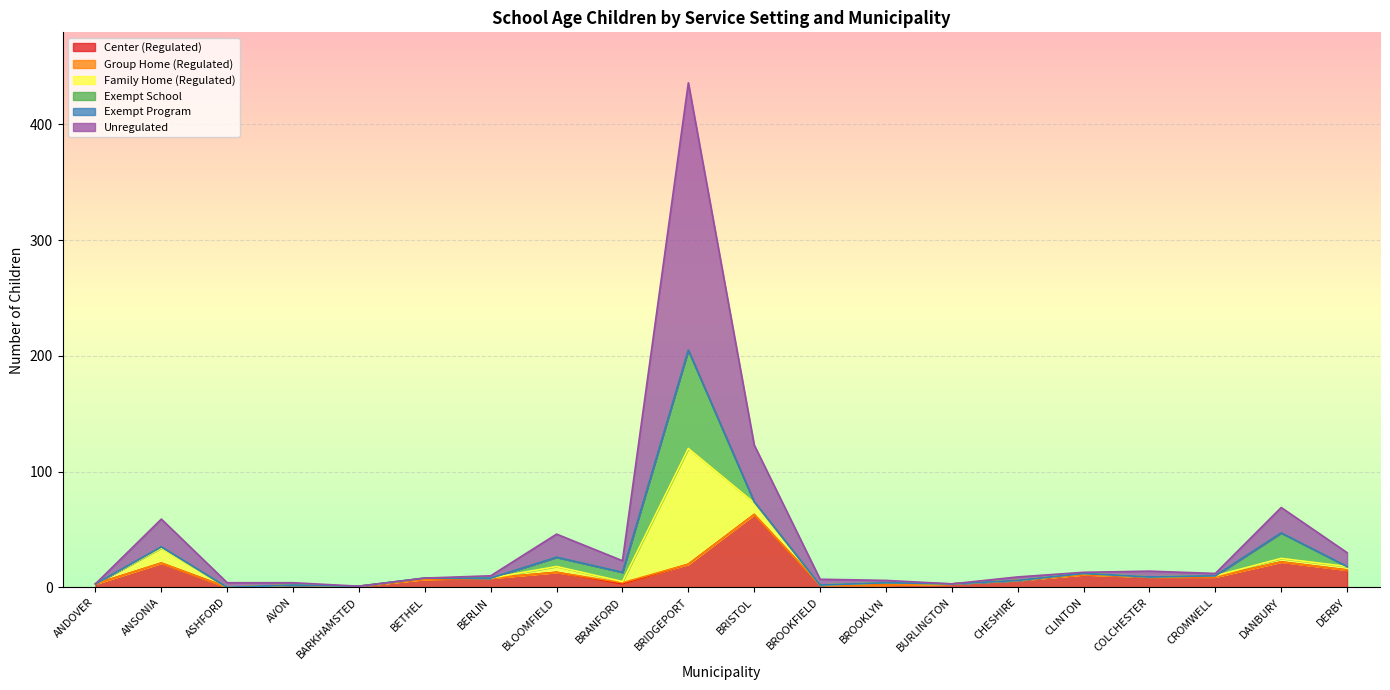

The value of Center (Regulated) at BLOOMFIELD is 13. True or false?

True